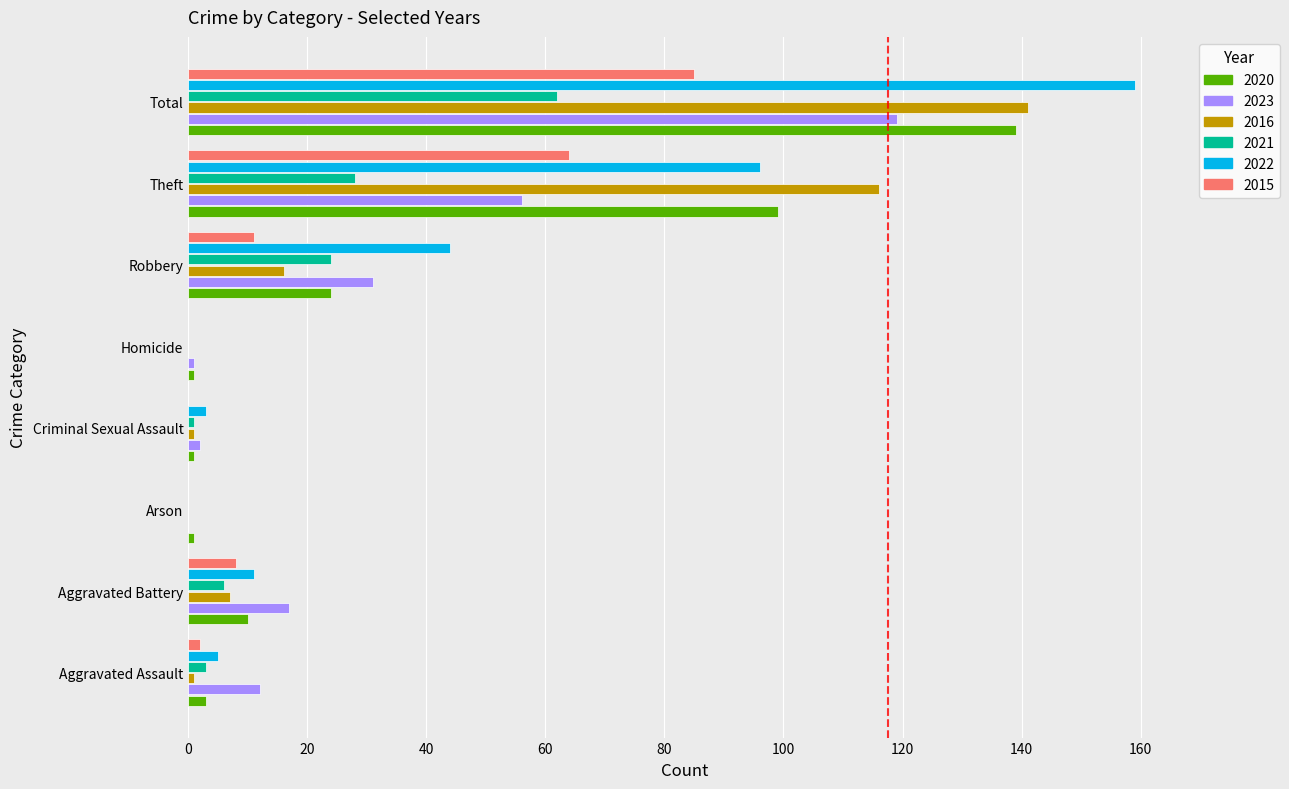

What is the greatest value displayed?

159